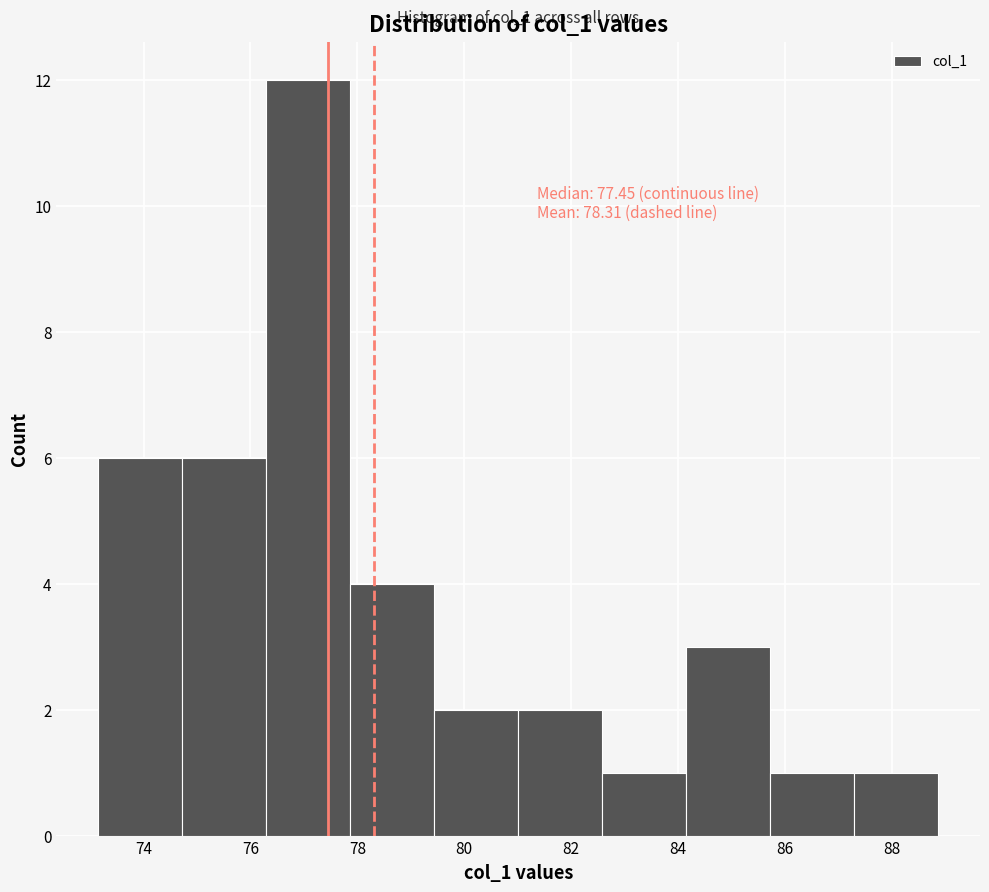

Over which range of the x-axis is the bar tallest?

76.2 to 77.8